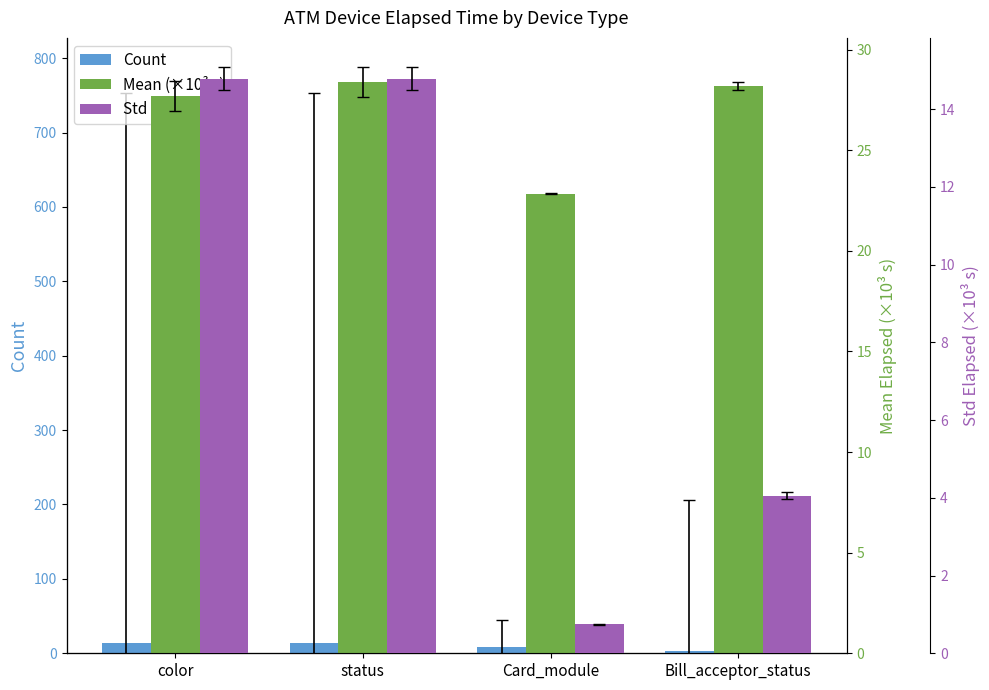

What position from the left is status?

2